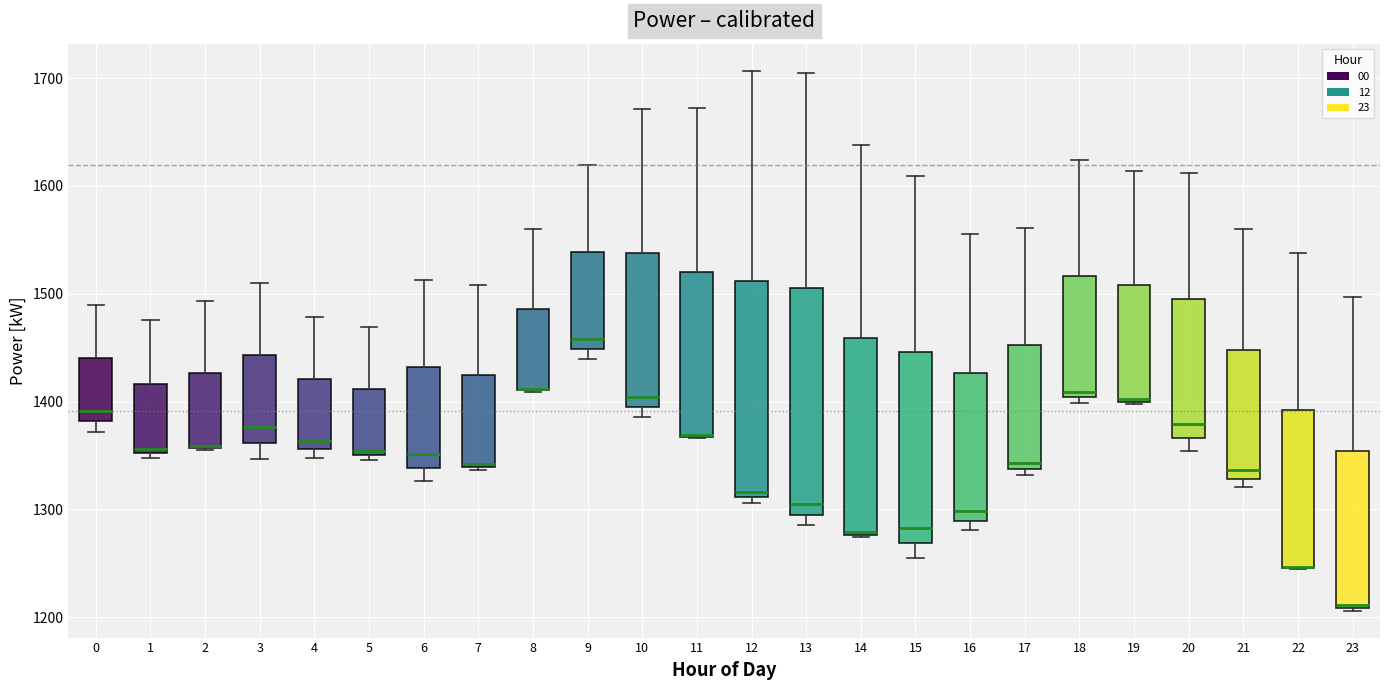

Where does the upper whisker of the box at x = 1 end on the y-axis? The values are not printed on the chart, so give them approximately, as read against the axis.

1480